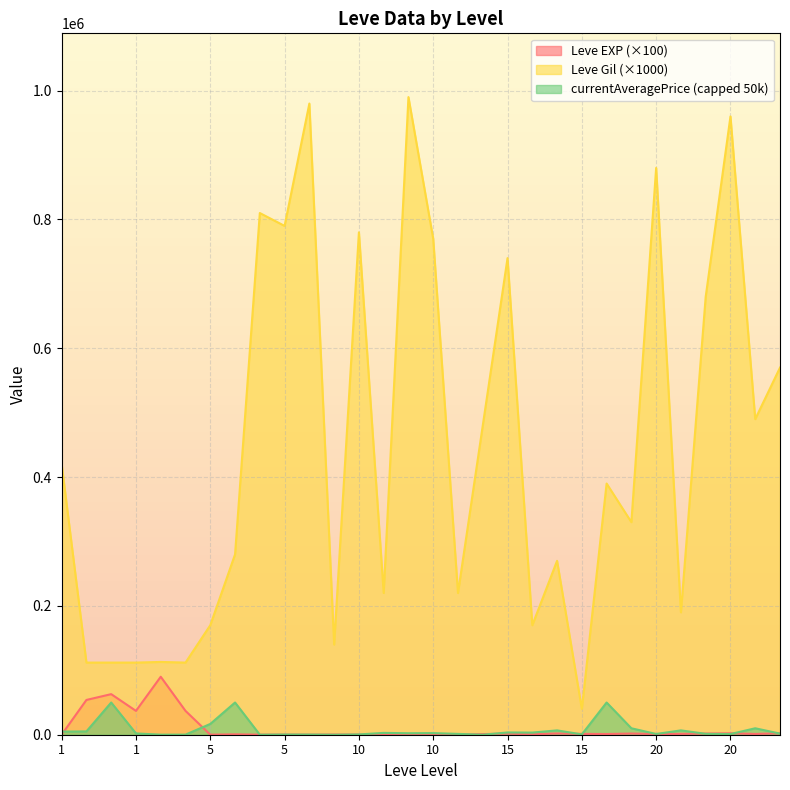

Is it true that Leve Gil equals 112000 at 1?

True